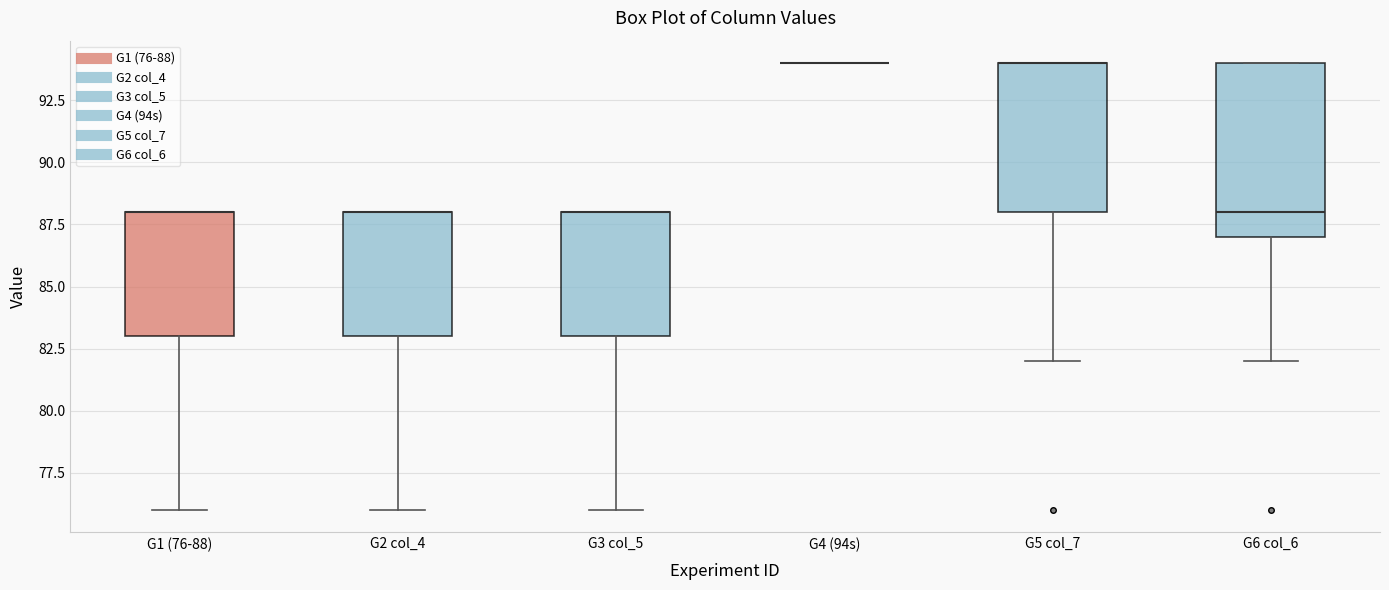

Where does the lower whisker of the box for G5 col_7 end on the y-axis? The values are not printed on the chart, so give them approximately, as read against the axis.

82